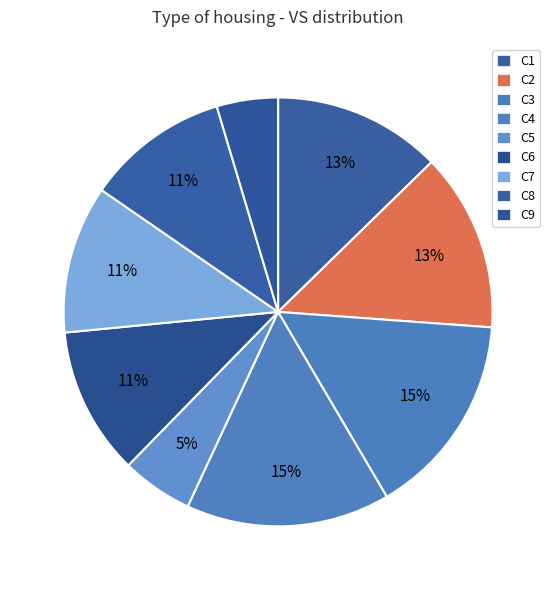

What portion of the pie excludes C3?

84.6%